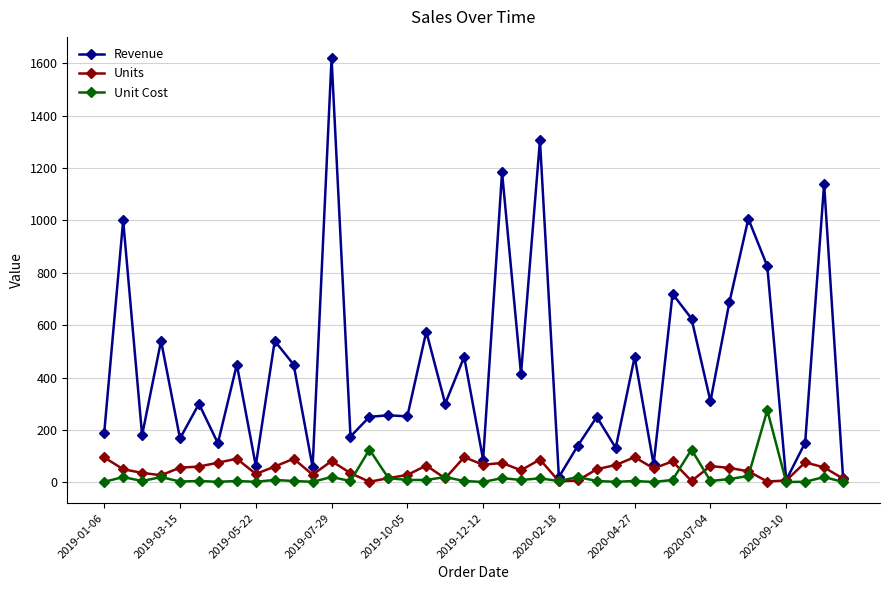

What is the value of the Units point at the 35th from the left?

42.0